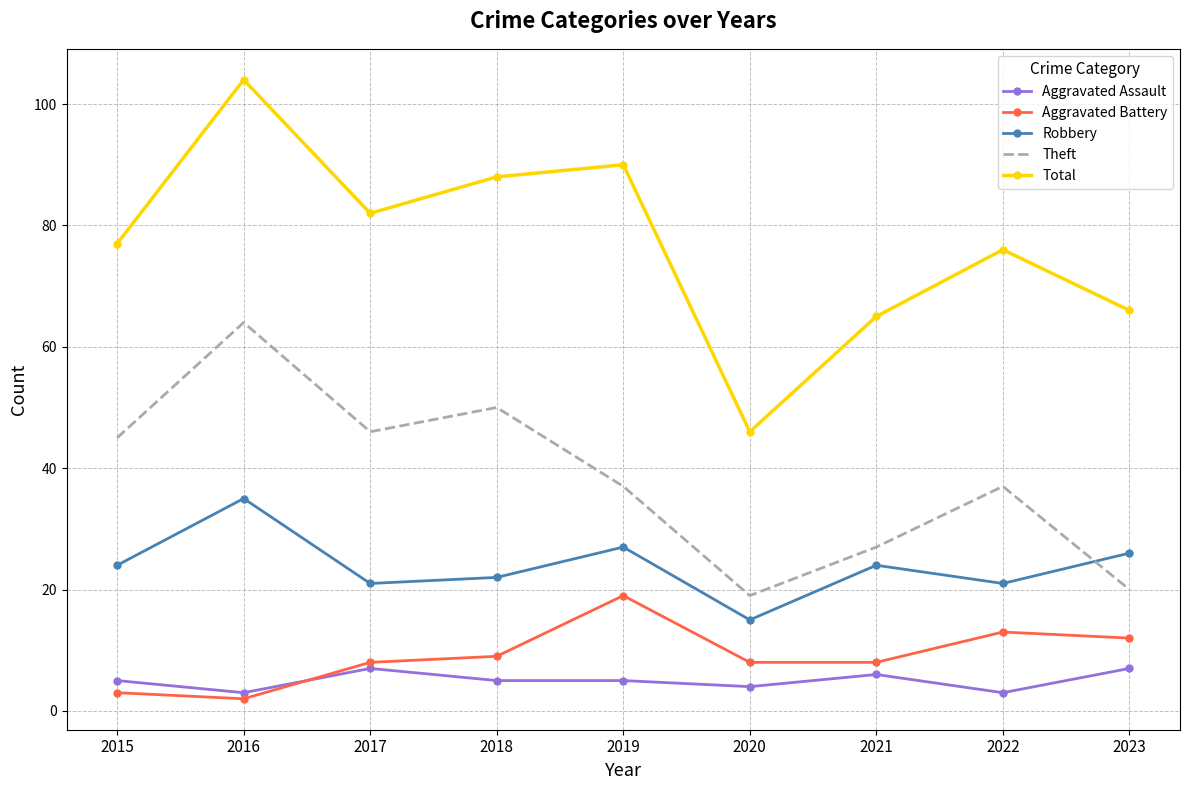

Which series has the largest range (max minus min)?

Total